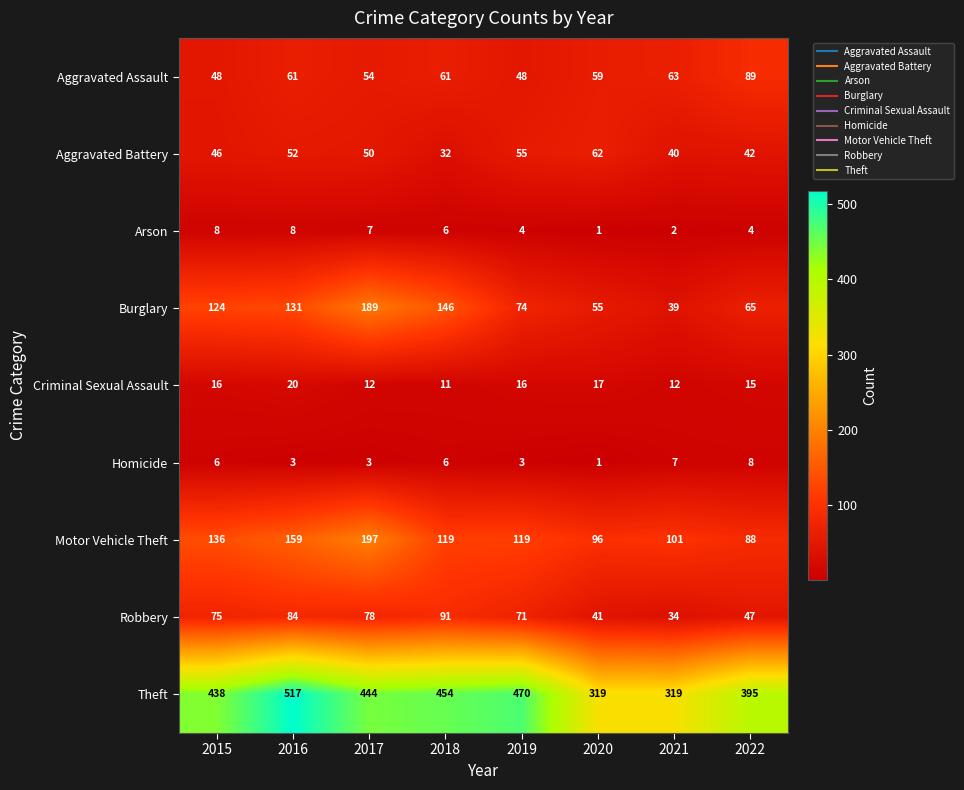

At how many categories does at least one series exceed 223?

8